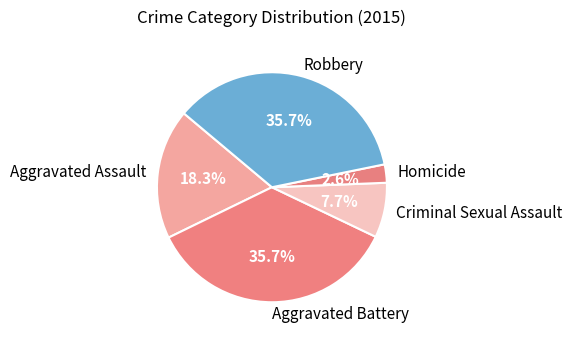

To the nearest percent, what portion does Aggravated Assault represent?

18%